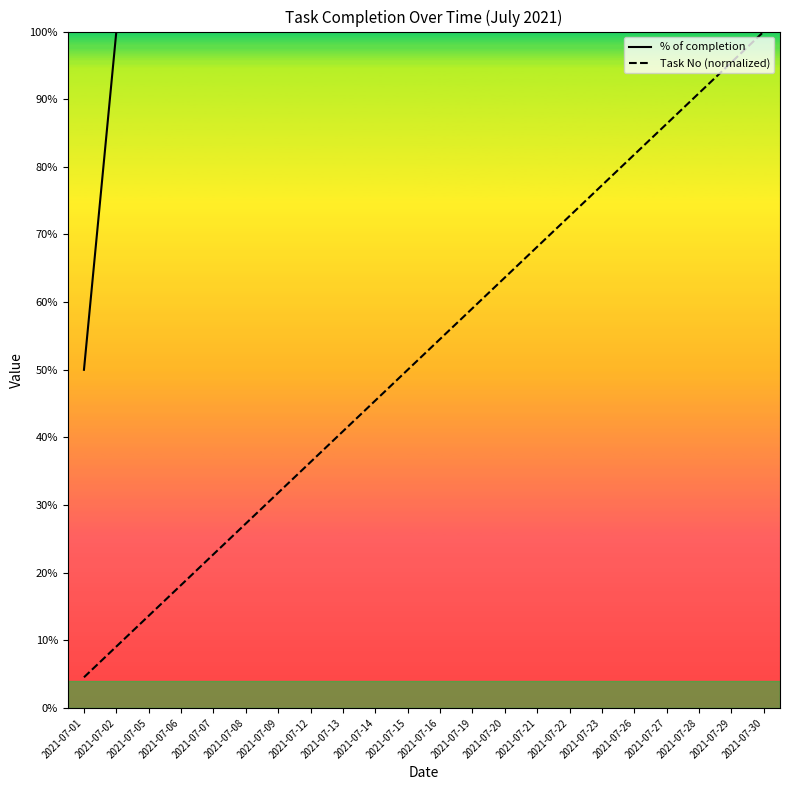

List the labels in order of Task No (normalized) value, smallest first.

2021-07-01, 2021-07-02, 2021-07-05, 2021-07-06, 2021-07-07, 2021-07-08, 2021-07-09, 2021-07-12, 2021-07-13, 2021-07-14, 2021-07-15, 2021-07-16, 2021-07-19, 2021-07-20, 2021-07-21, 2021-07-22, 2021-07-23, 2021-07-26, 2021-07-27, 2021-07-28, 2021-07-29, 2021-07-30